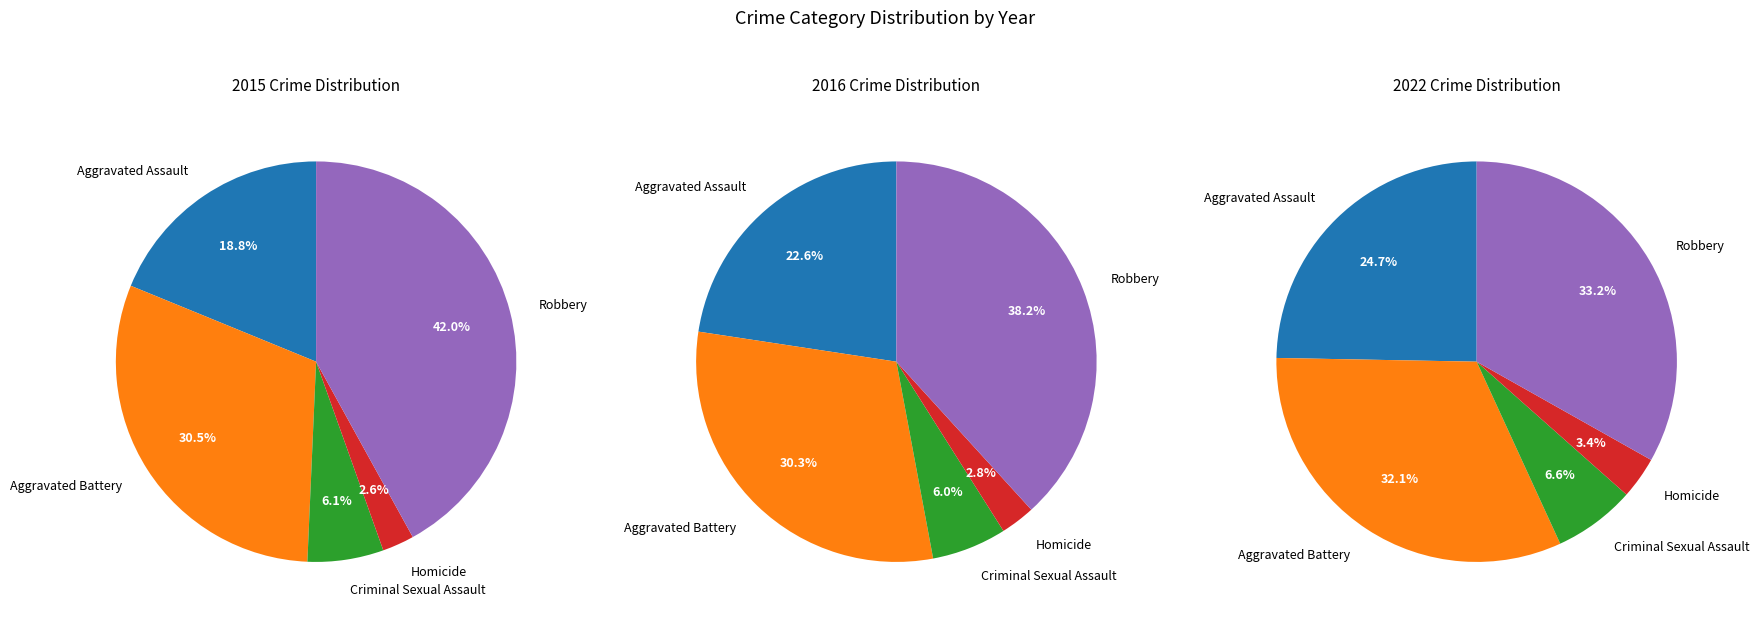

Count the number of slices in the pie.

5